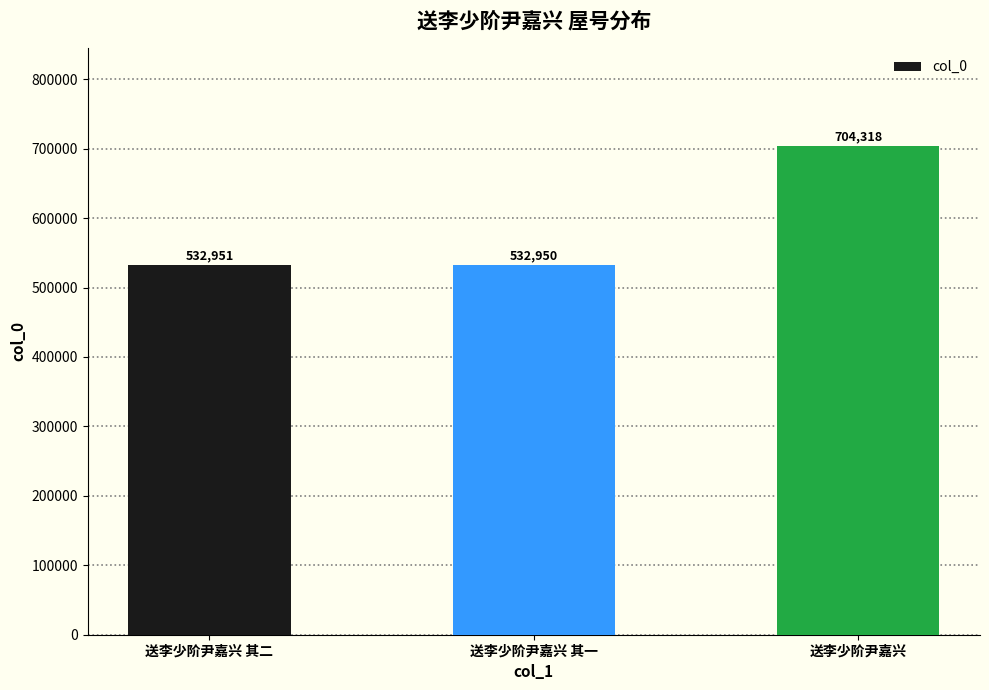

What is the sum of all values?

1770219